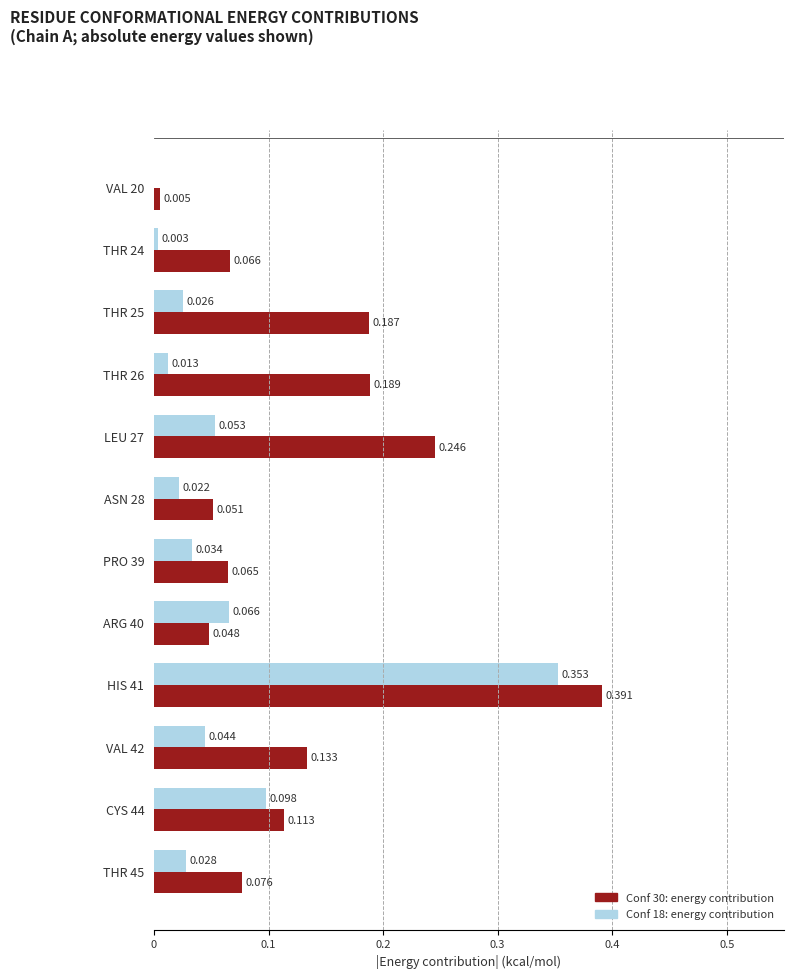

At which category is the sum across all series the highest?

HIS 41